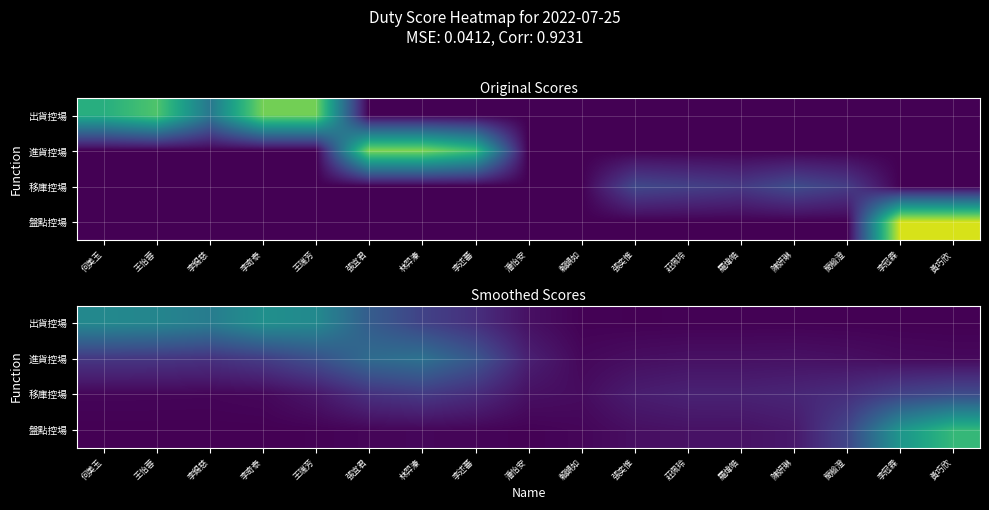

Rank the categories by 盤點控場 value from highest to lowest.

黃巧欣, 李冠霖, 簡榆澄, 陳妍琳, 羅煒皓, 莊佩玲, 張奕惟, 林羿溱, 賴韻如, 張宜君, 李述蕃, 潘怡安, 王瑞芳, 李奇泰, 何美玉, 王怡蓉, 李錫慈